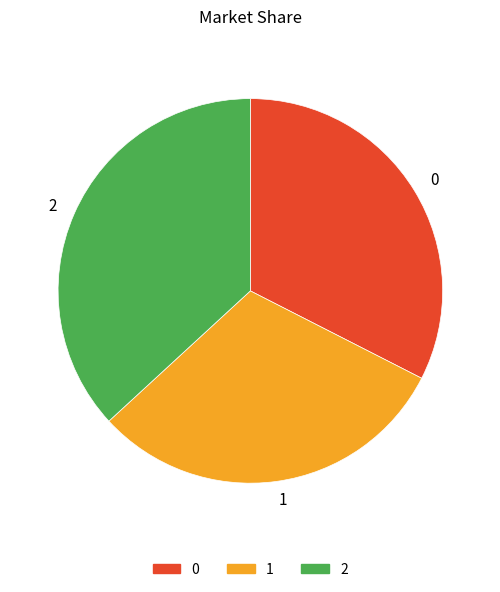

Rank the categories by value from lowest to highest.

1, 0, 2